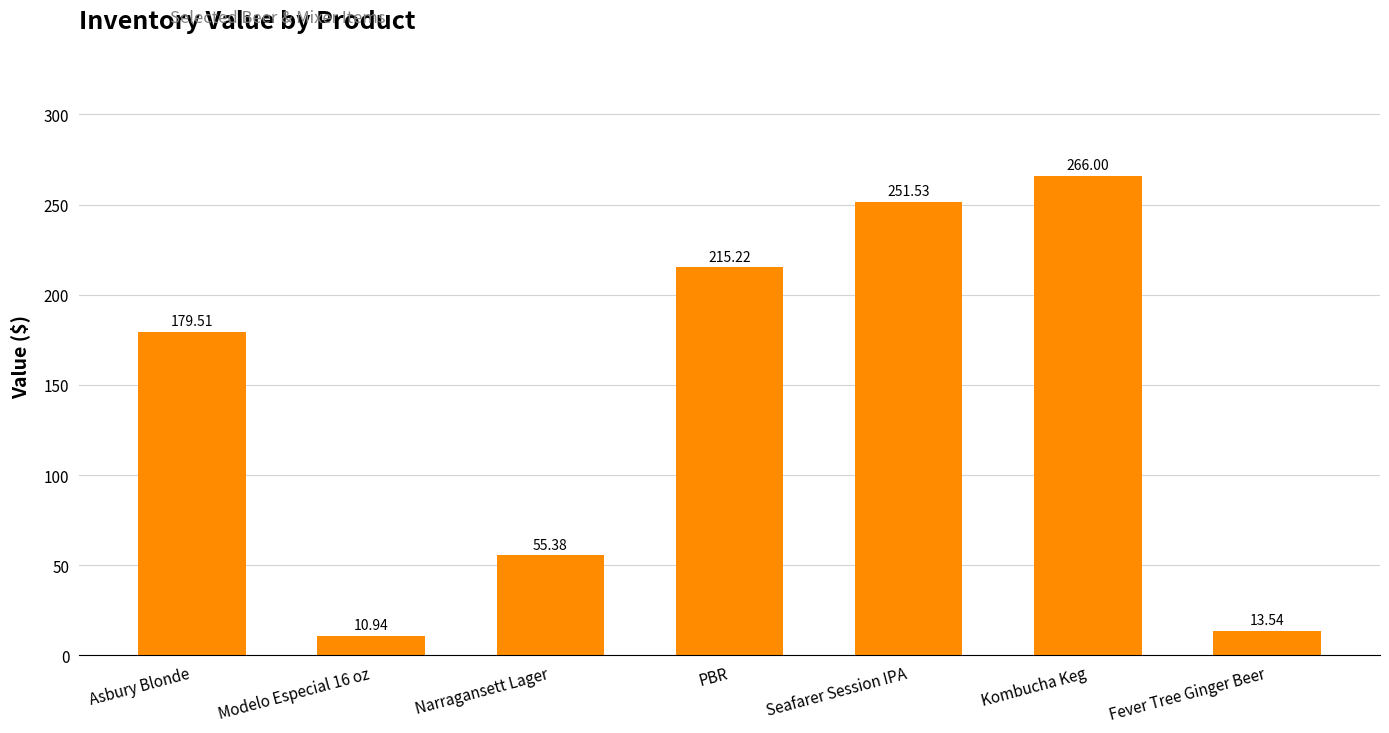

What is the maximum value shown in the chart?

266.0